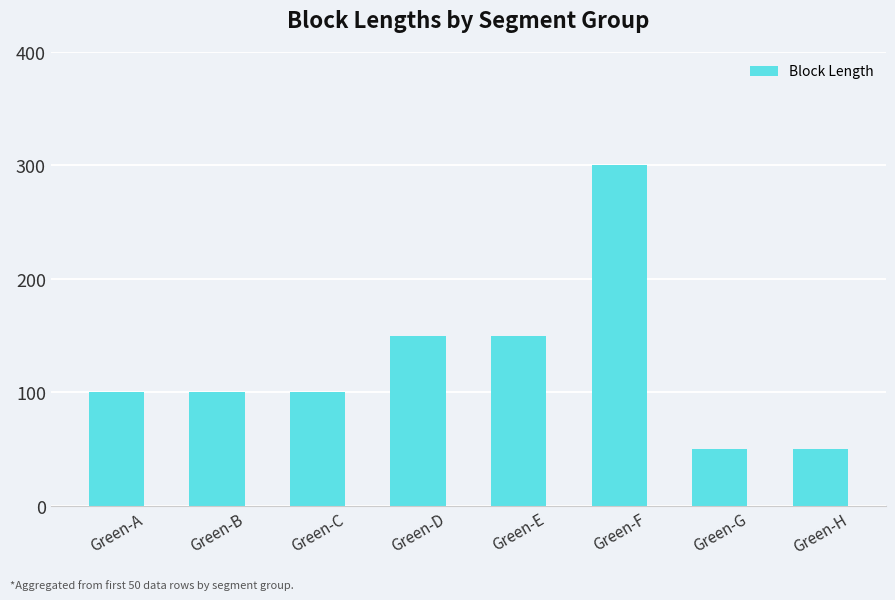

Does the chart contain stacked bars?

No